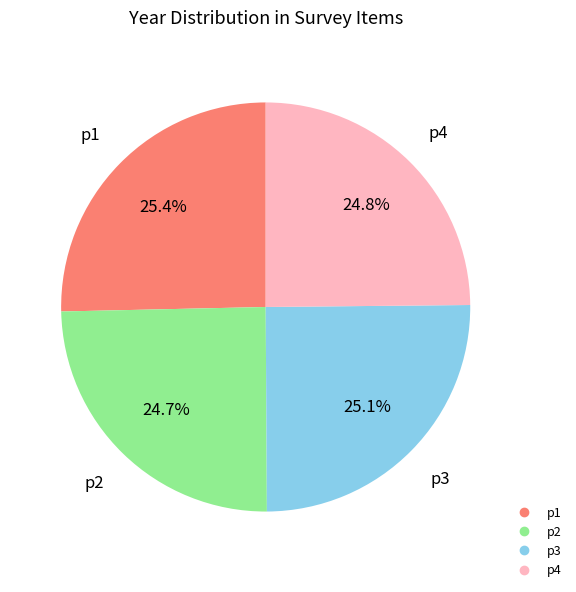

True or false: p4 accounts for 12% of the total.

False